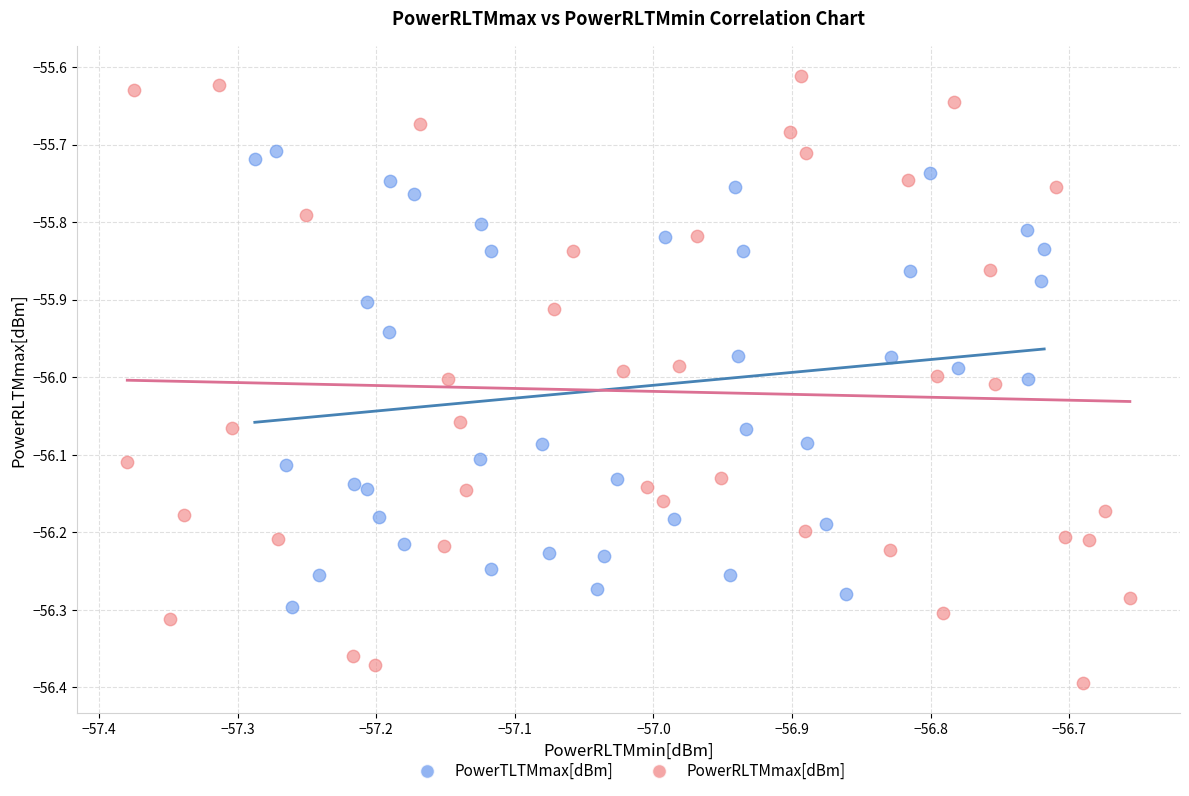

Which series contains the lowest Y value?

PowerRLTMmax[dBm]